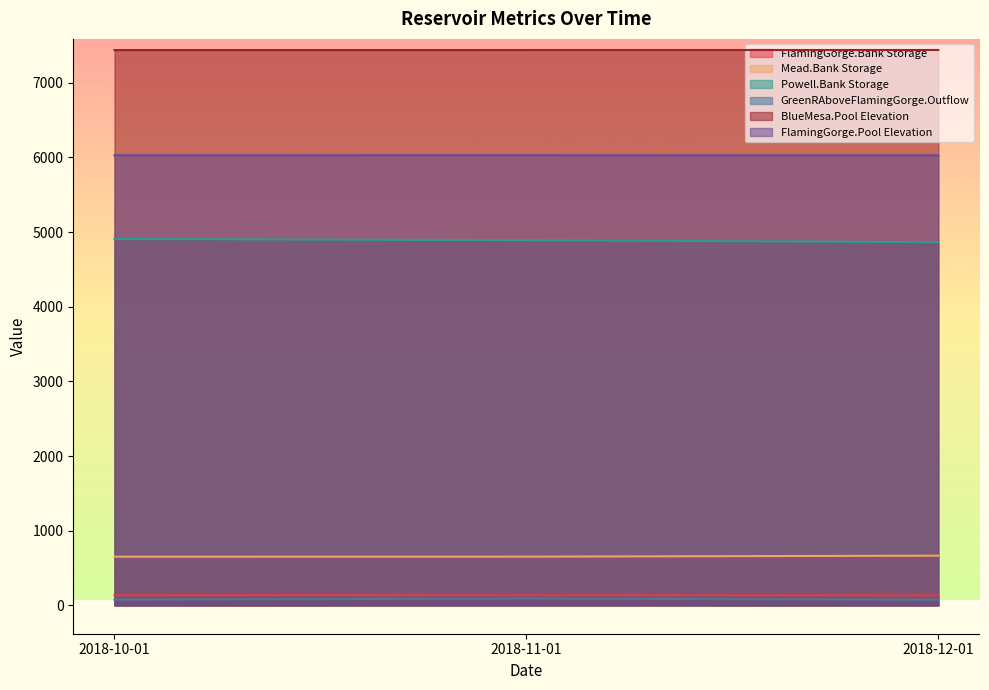

How many series are shown in this chart?

6